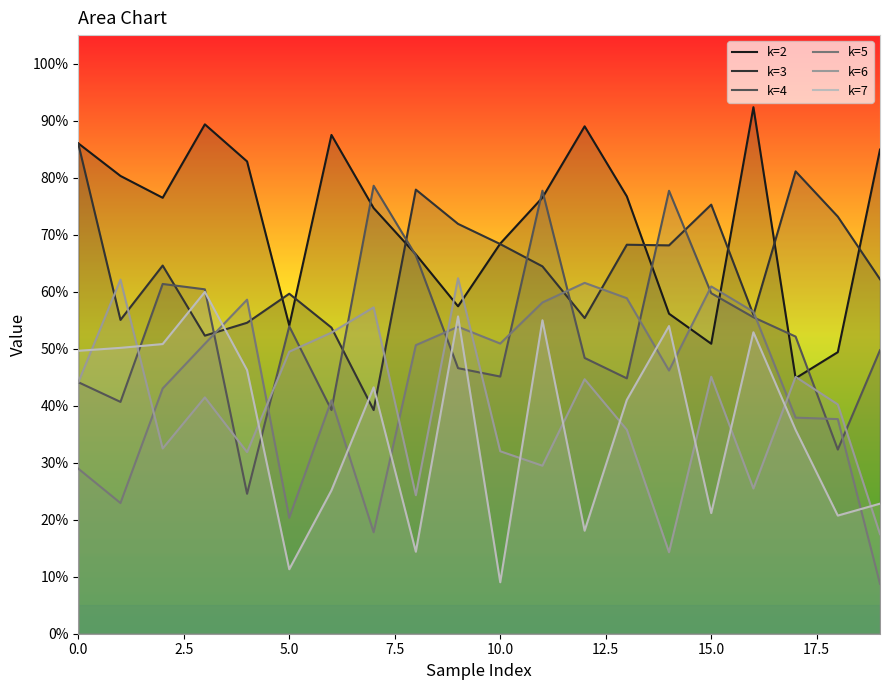

What is the sum of the k=3 values at 5.0 and 7.5?

1.2